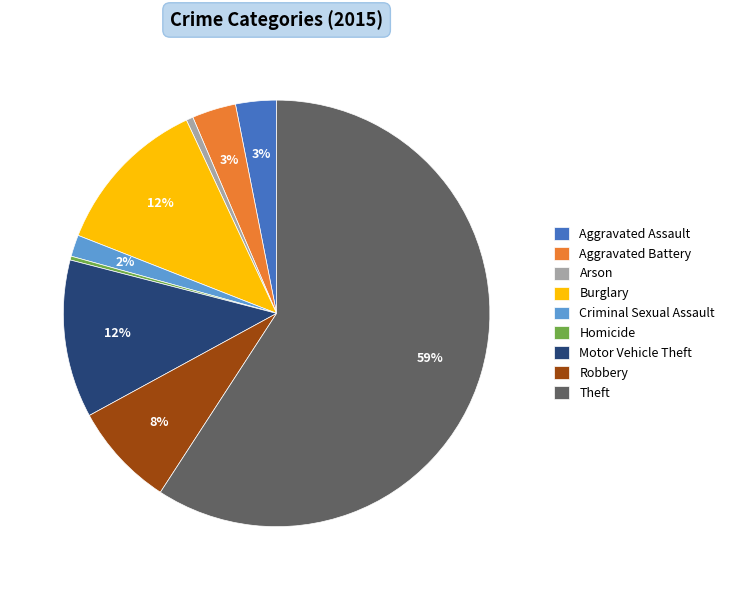

To the nearest percent, what is the combined percentage of Criminal Sexual Assault and Theft?

61%